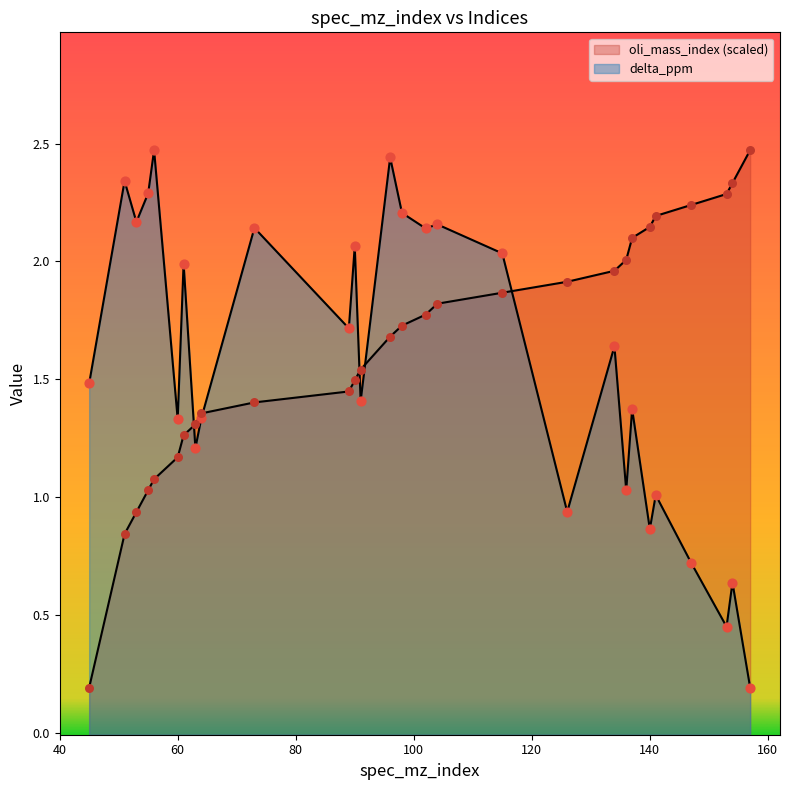

Which series has the largest total across all categories?

oli_mass_index